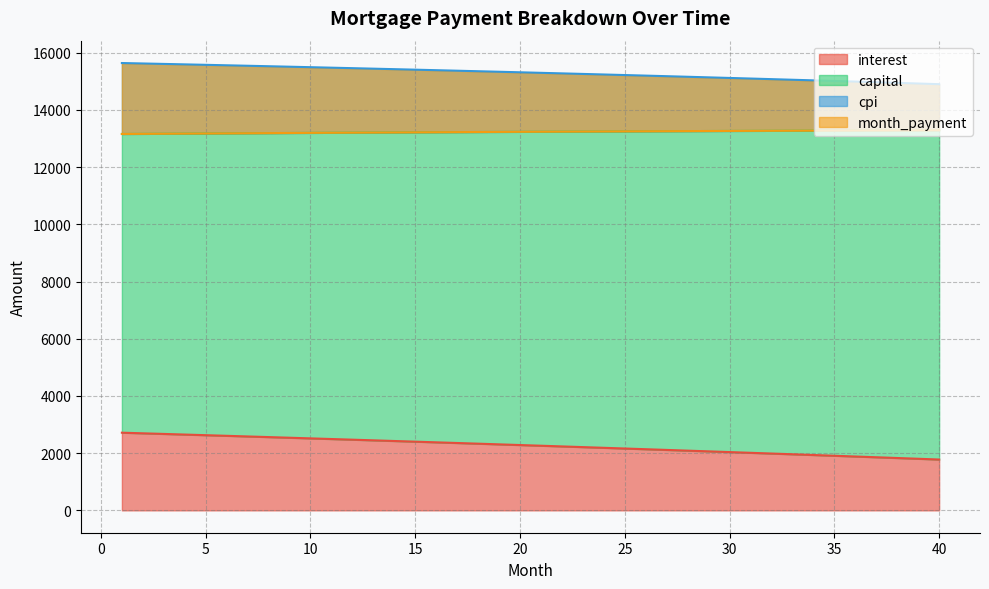

What is the lowest value of the interest series?

1777.0